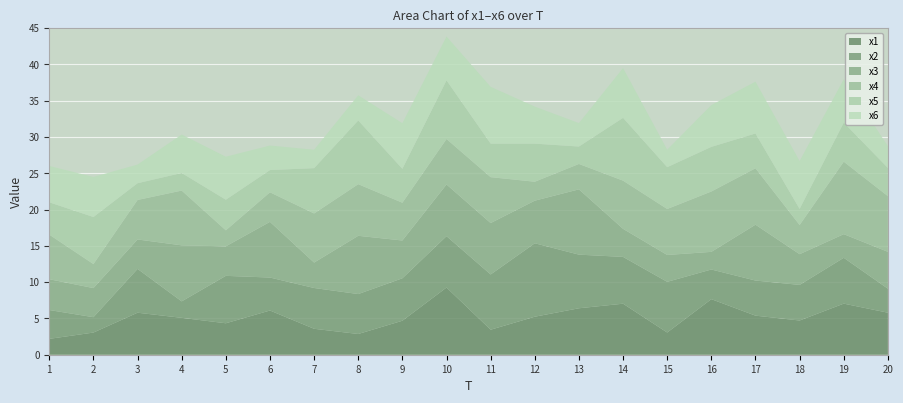

Reading left to right, list all the values displayed in this chart.

x1: 2.2	3.1	5.8	5.1	4.3	6.1	3.6	2.9	4.7	9.3	3.4	5.2	6.4	7.0	3.1	7.7	5.4	4.7	7.0	5.8
x2: 4.0	2.1	6.0	2.3	6.5	4.5	5.6	5.5	5.8	7.1	7.6	10.1	7.4	6.4	7.0	4.1	4.8	4.9	6.3	3.3
x3: 4.2	4.0	4.1	7.7	4.1	7.7	3.5	8.0	5.2	7.1	7.1	5.9	9.0	3.9	3.7	2.4	7.7	4.2	3.3	5.1
x4: 6.1	3.3	5.4	7.5	2.2	4.1	6.8	7.1	5.2	6.3	6.3	2.6	3.5	6.6	6.3	8.3	7.8	4.0	10.0	7.7
x5: 4.4	6.5	2.3	2.4	4.2	3.1	6.2	8.8	4.7	8.1	4.6	5.2	2.4	8.6	5.8	6.1	4.8	2.2	5.4	3.9
x6: 5.0	5.5	2.6	5.3	5.9	3.4	2.5	3.5	6.3	6.0	7.8	5.1	3.2	6.9	2.4	5.8	7.1	6.6	6.0	3.0